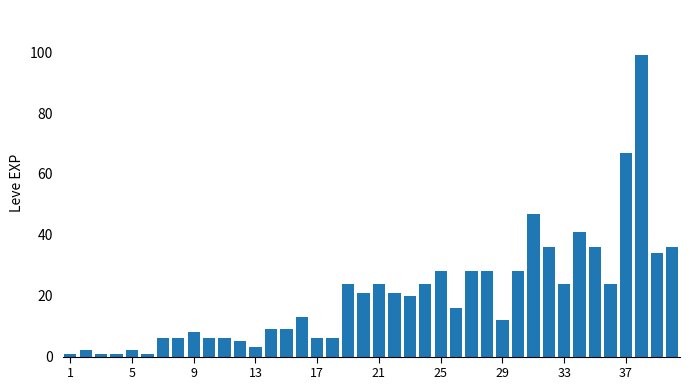

What is the average value?

20